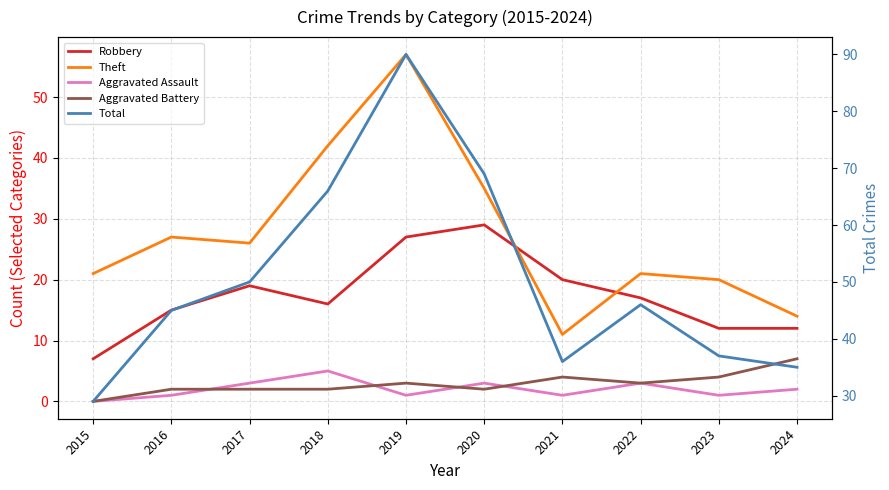

What is the difference between the maximum and minimum values in the Aggravated Assault series?

5